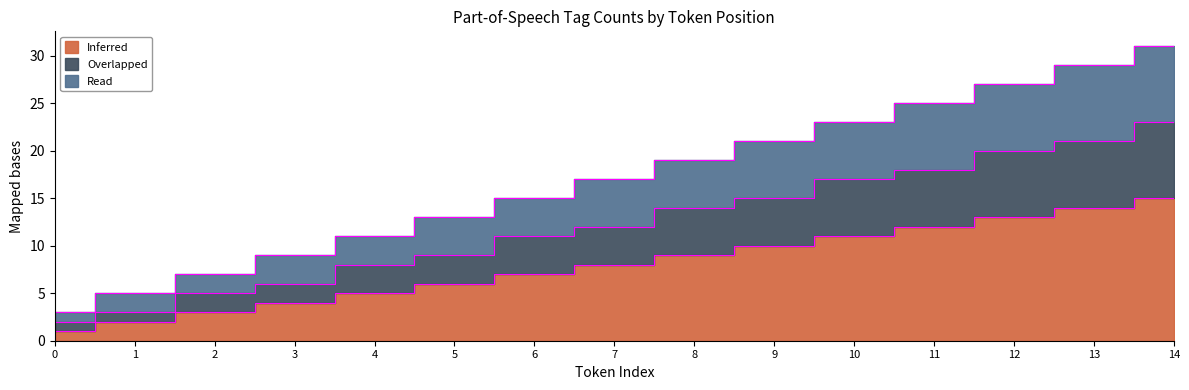

What is the difference between the second highest and second lowest values in the Read series?

24